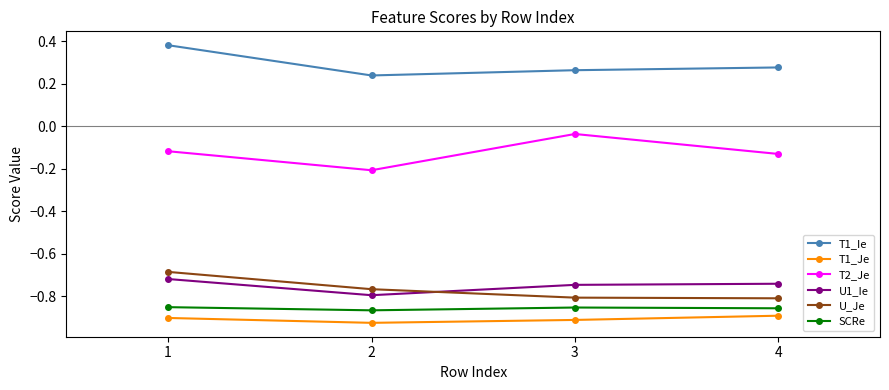

Is it true that U_Je equals -1.1 at 4?

False